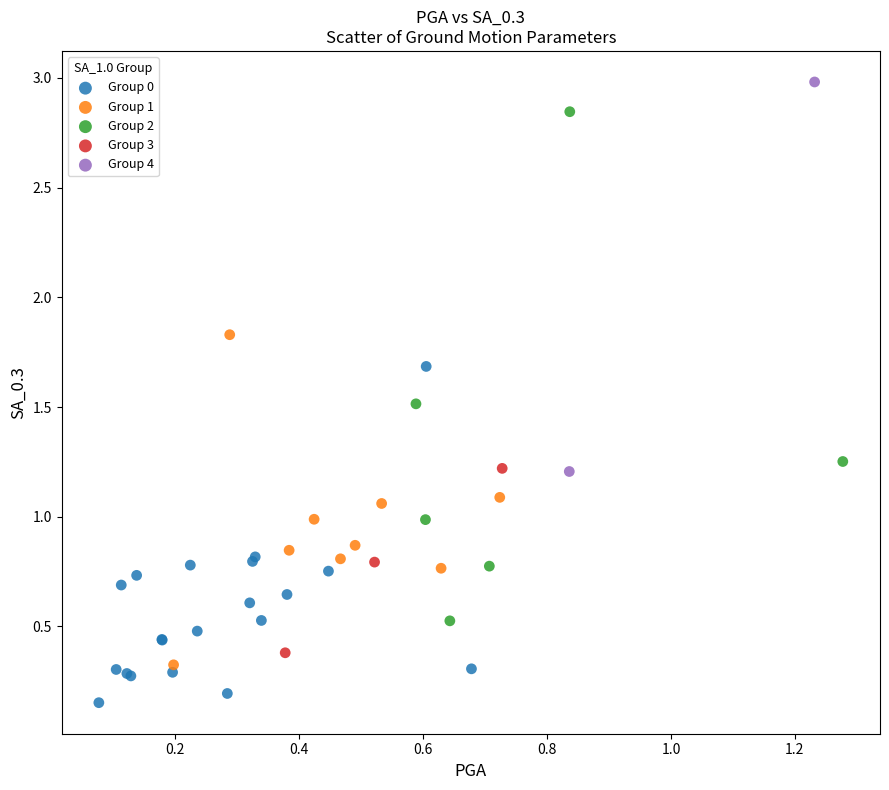

Which series has the largest Y range (max minus min)?

Group 2